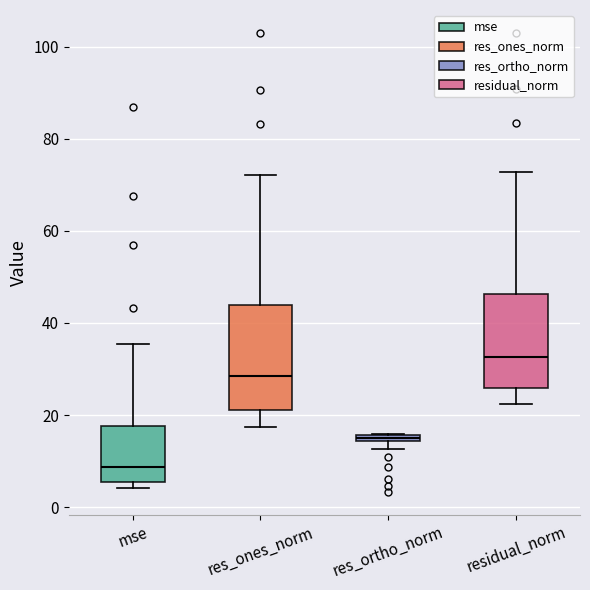

Comparing the boxes themselves (not the whiskers), which one is the tallest?

res_ones_norm